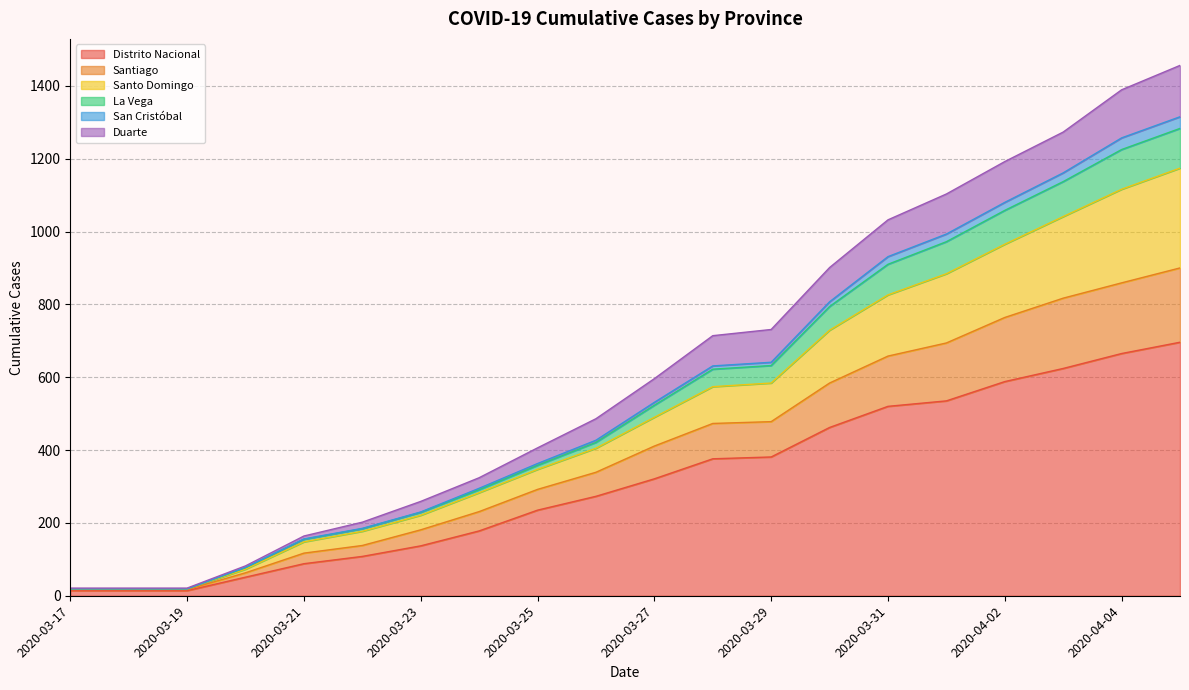

What is the sum of all Distrito Nacional values?

6280